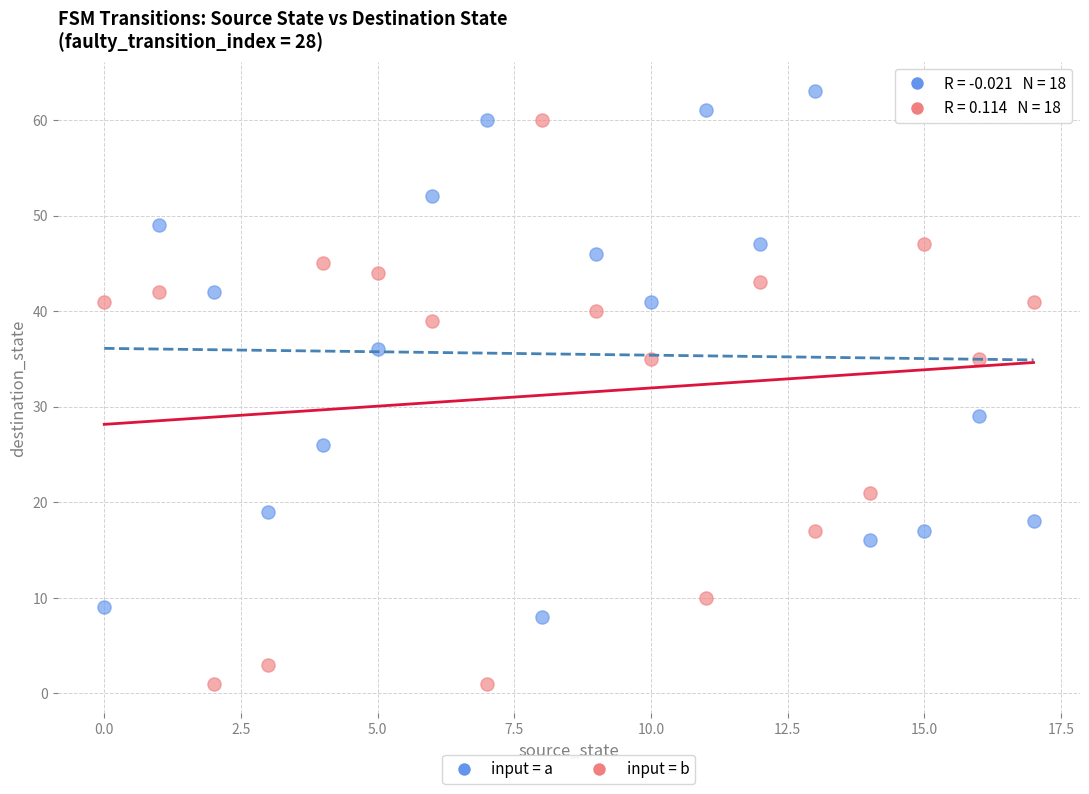

Which series has the largest Y range (max minus min)?

input = b